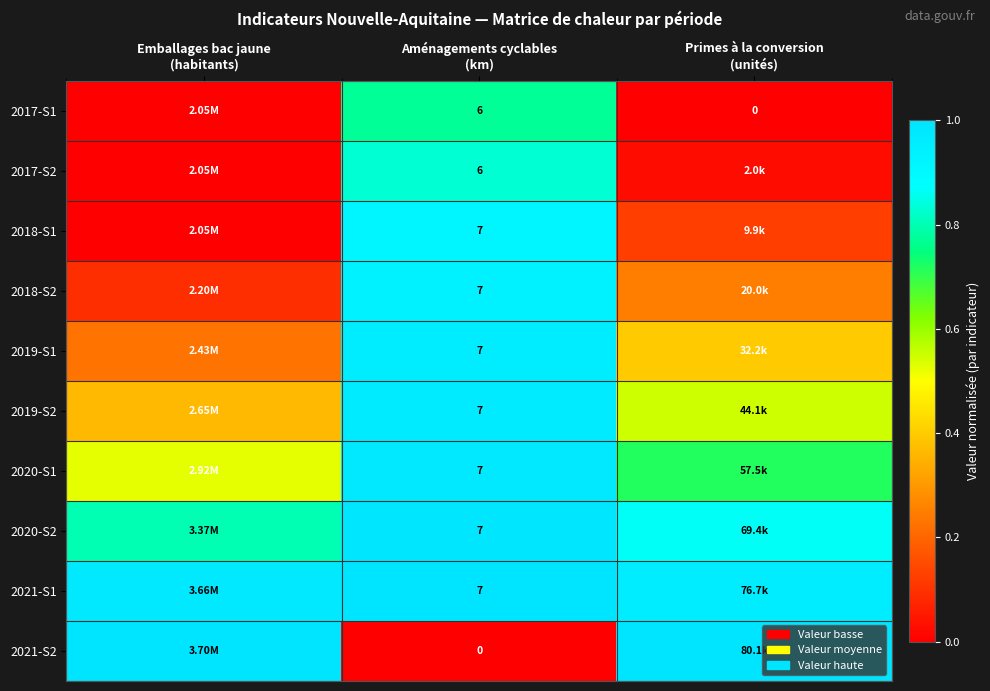

Which series changed the most between Emballages bac jaune (habitants) and Aménagements cyclables (km)?

2021-S2